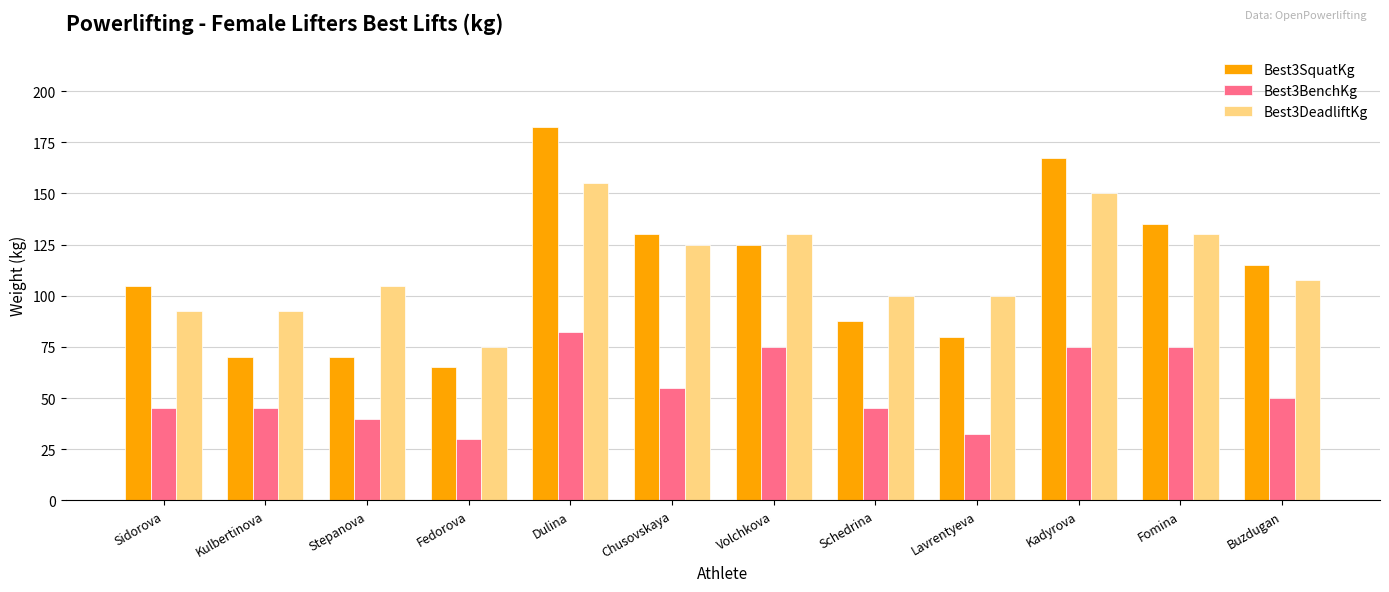

Where is Best3BenchKg nearest to the value 56?

Chusovskaya